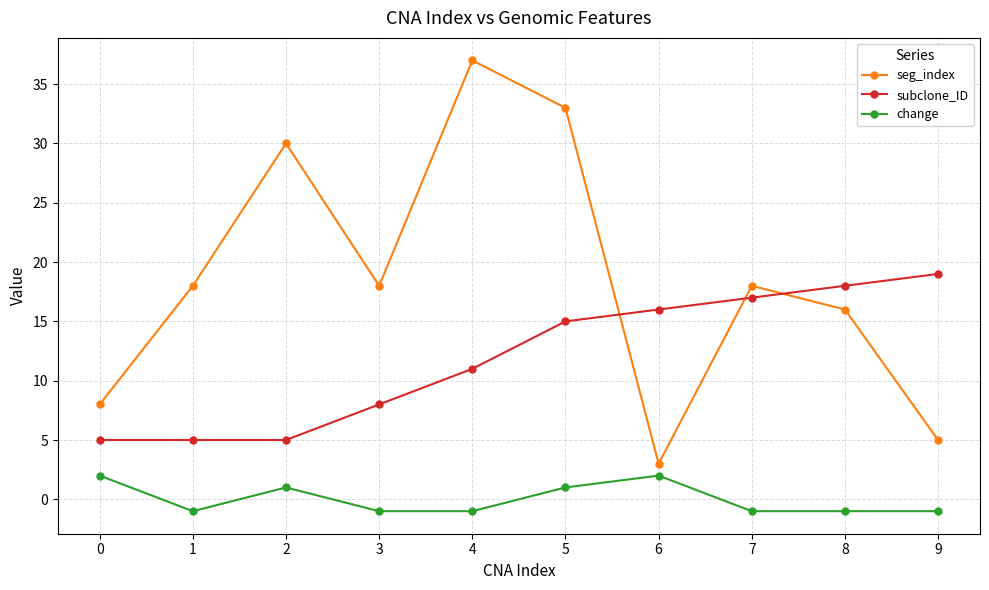

What is the sum of all seg_index values?

186